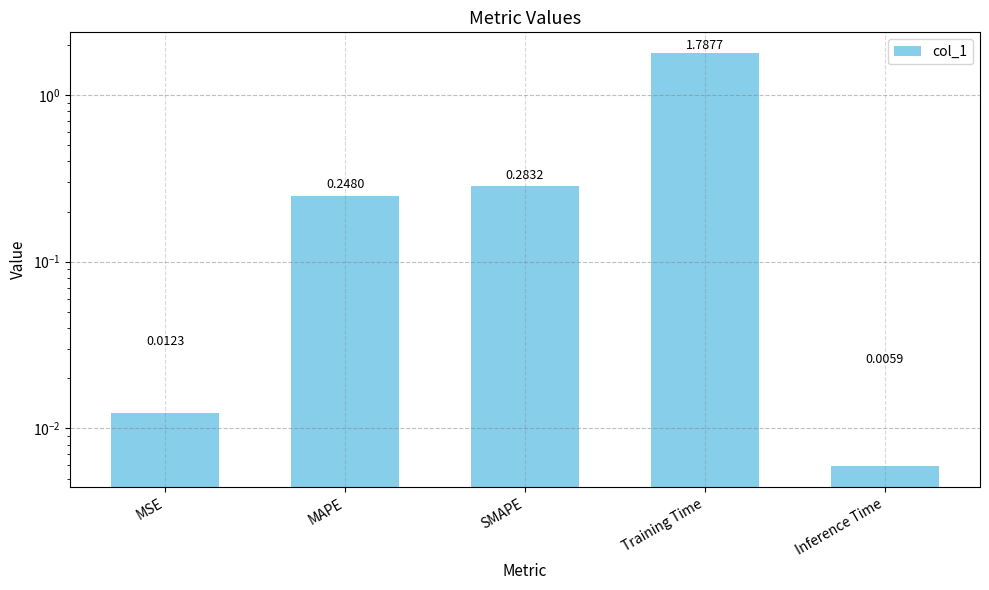

At which label is the value closest to 0?

Inference Time